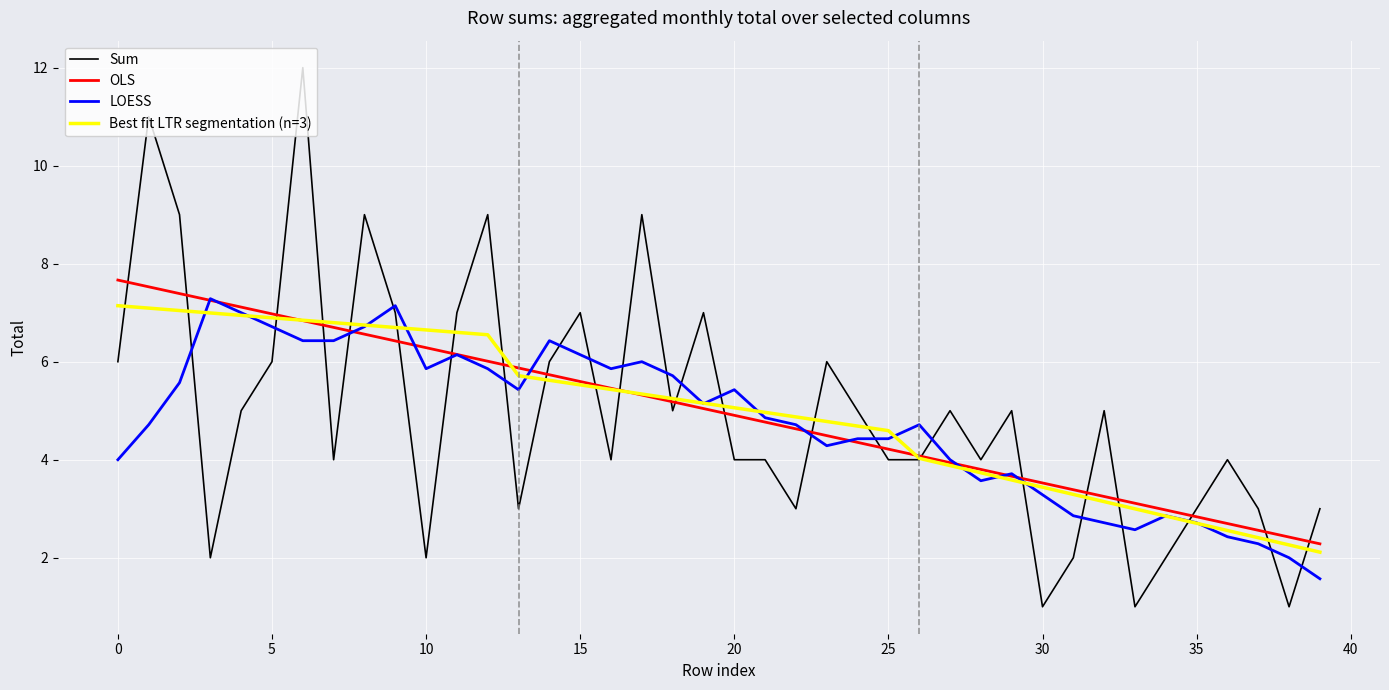

Which series has the widest spread of values?

Sum